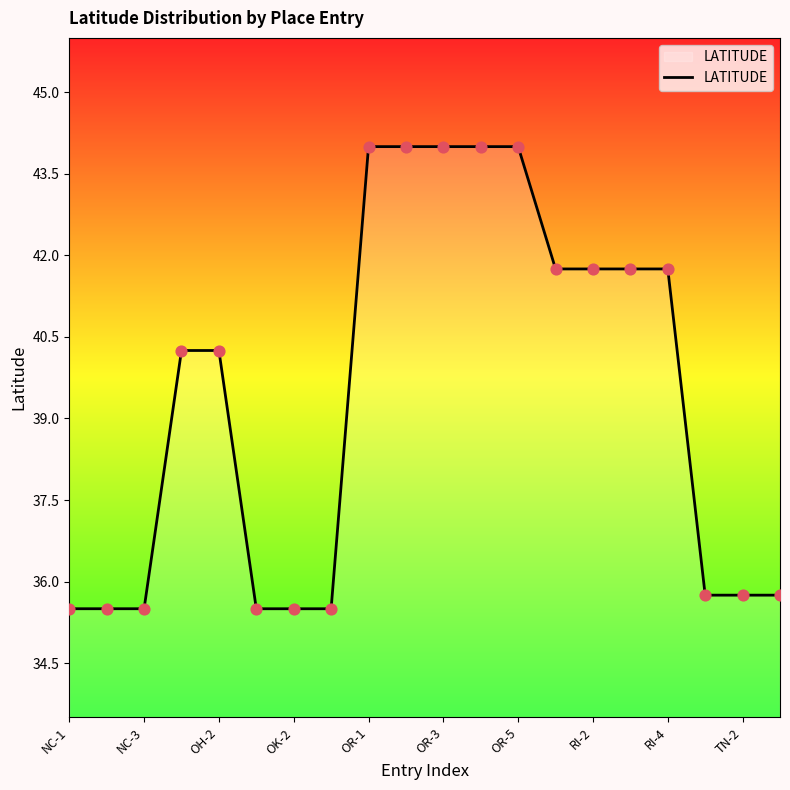

What is the maximum value shown in the chart?

44.0